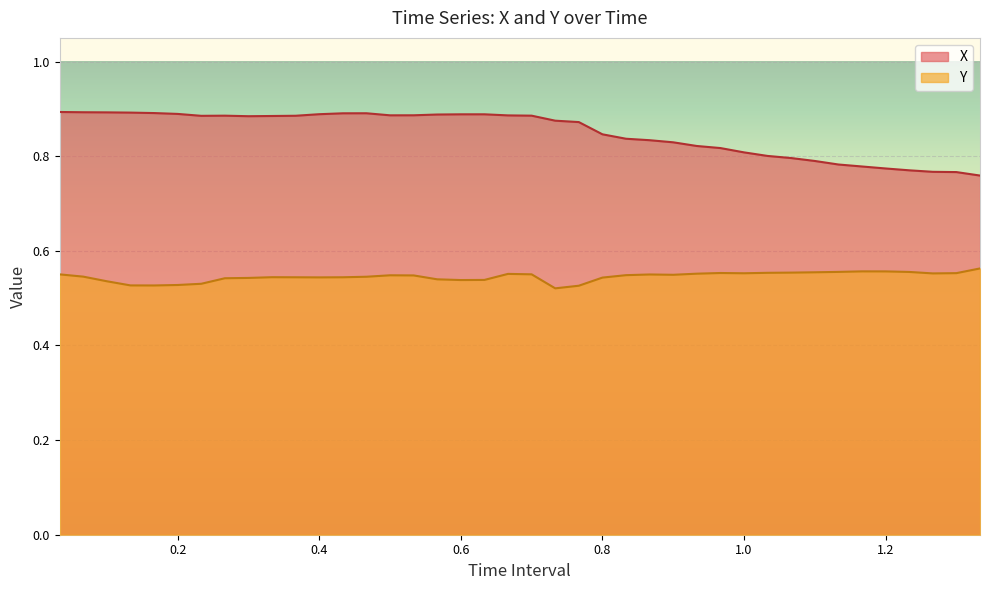

True or false: X and Y intersect in this chart.

False